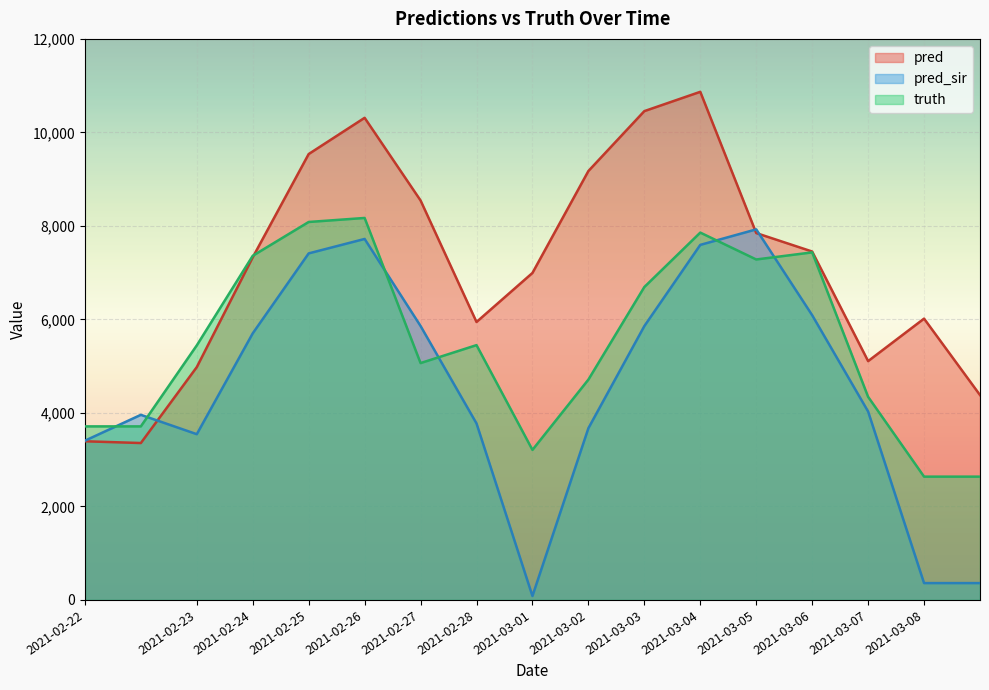

What is the approximate value of pred_sir at 2021-02-26?

7721.0